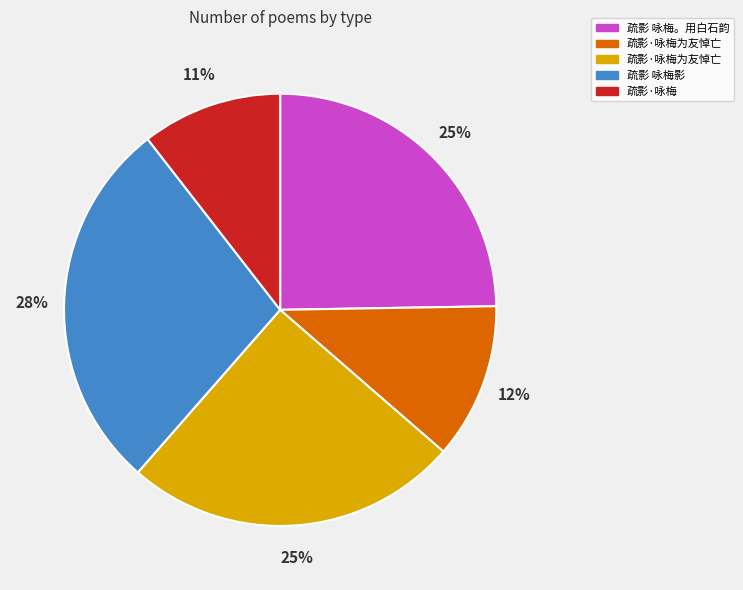

Is there any slice that represents more than half of the pie?

No